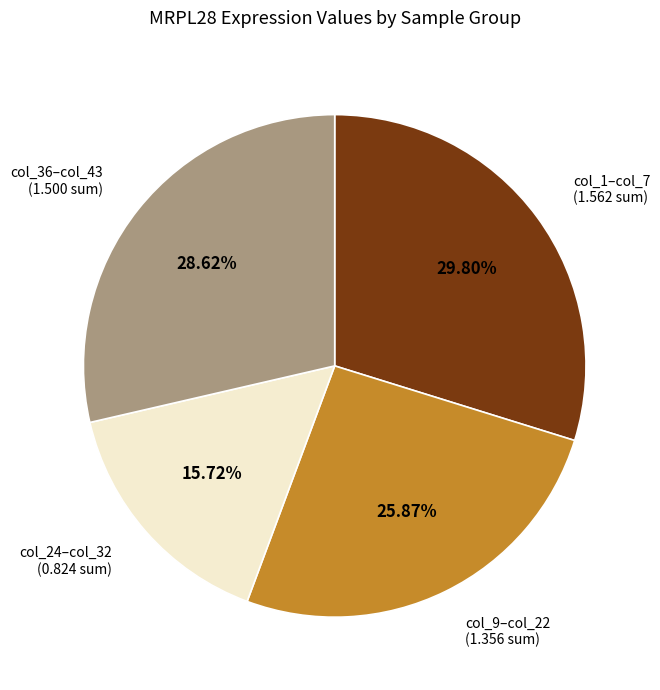

Combined, do col_1–col_7 (1.562 sum) and col_24–col_32 (0.824 sum) account for over 50%?

No